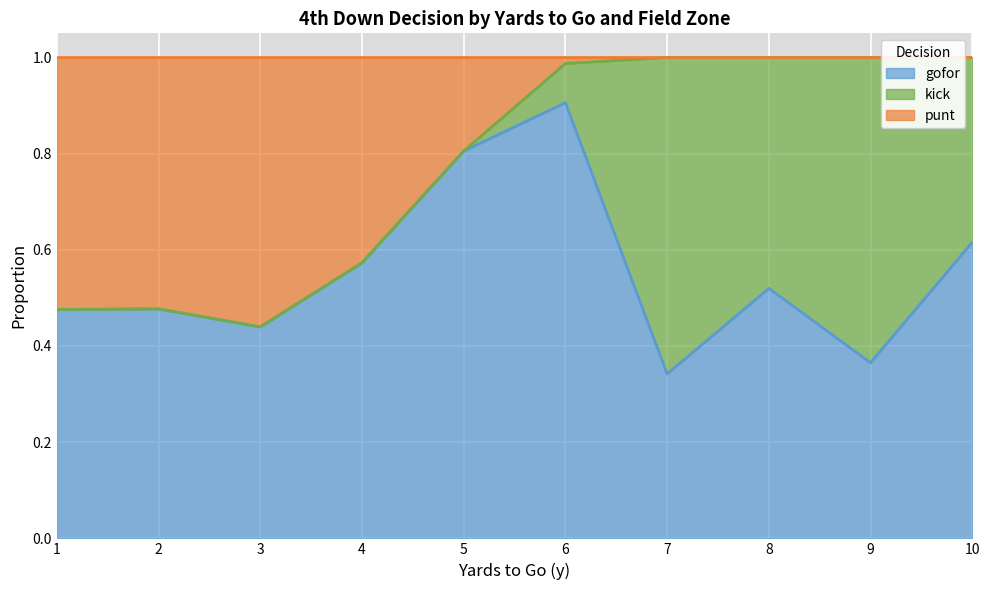

True or false: kick has more than 1 interior local peaks.

True